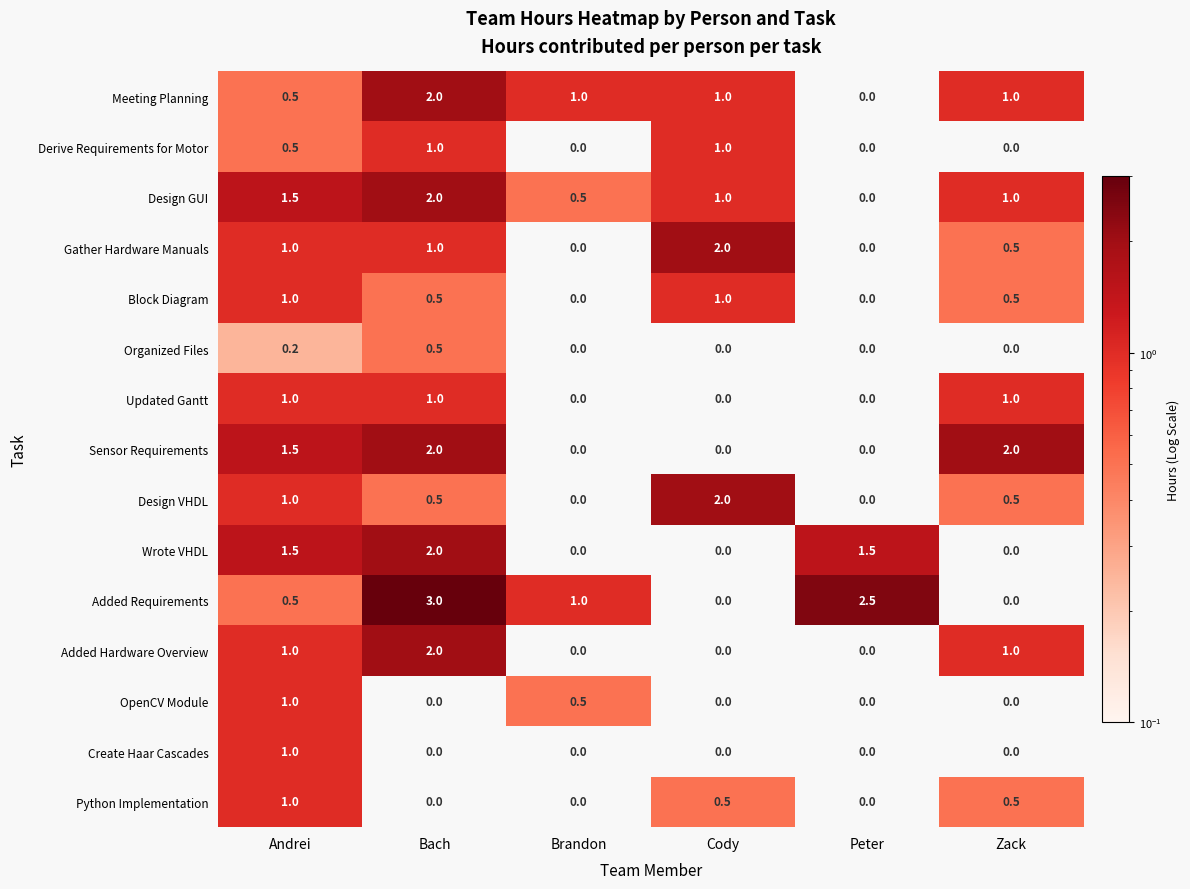

What is the spread (max minus min) of values at Andrei?

1.3